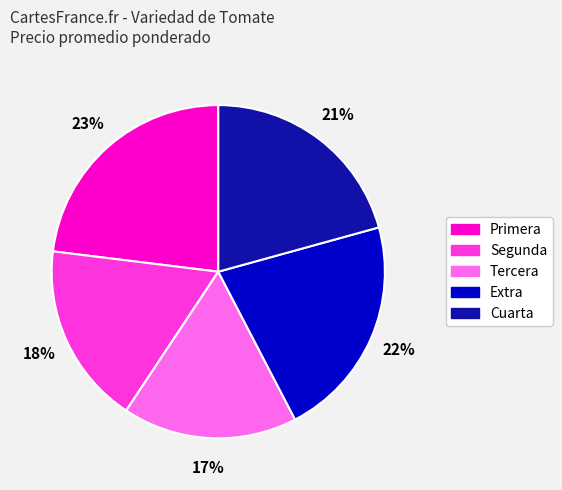

How many slices are in this pie chart?

5